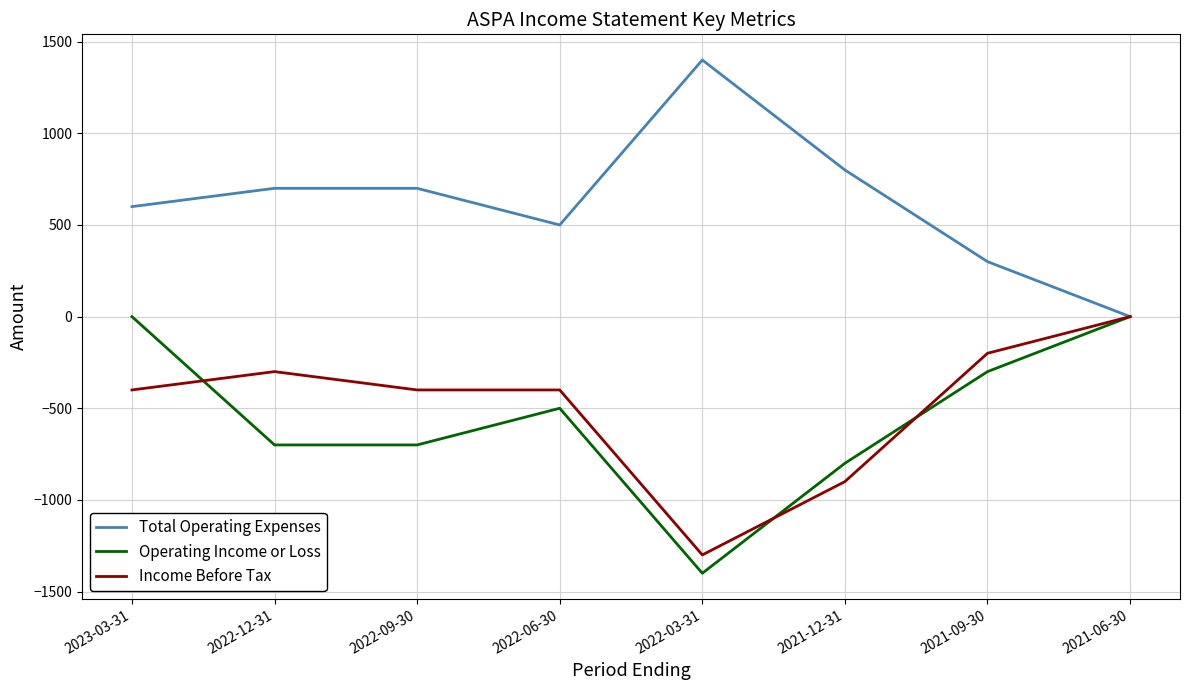

What is the maximum value shown in the chart?

1400